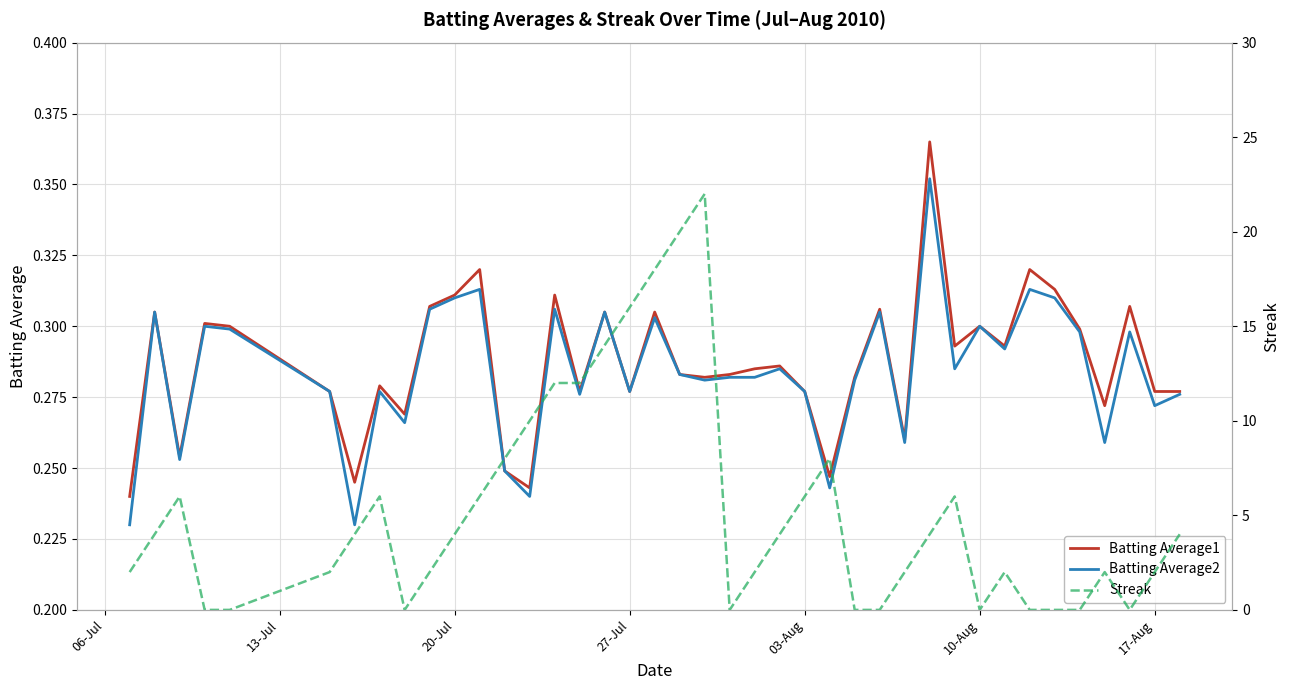

Does the chart display data point markers on the line(s)?

No